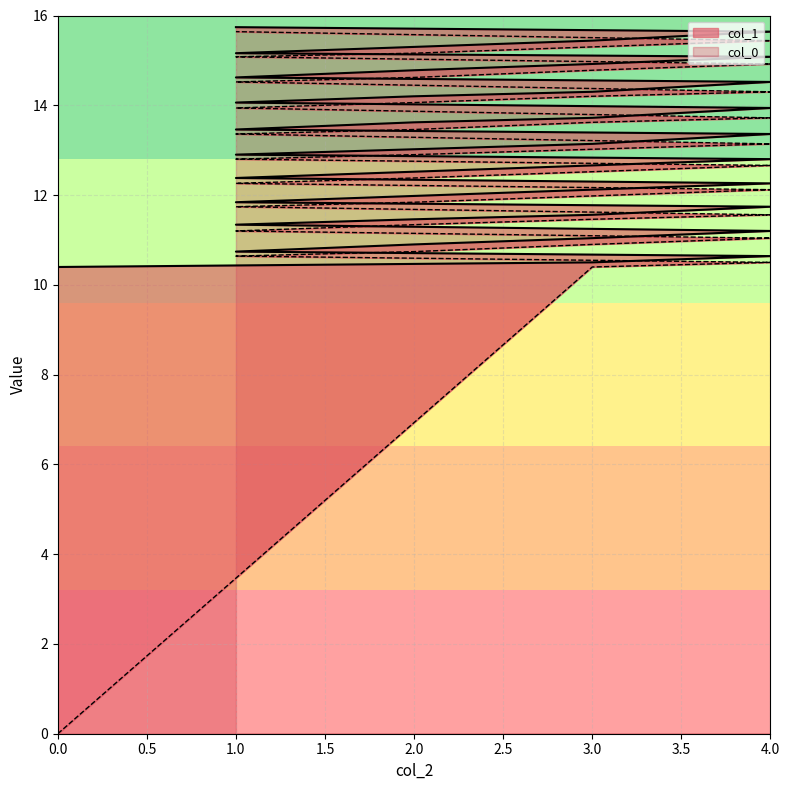

What is the total value across all series at 4?

21.1